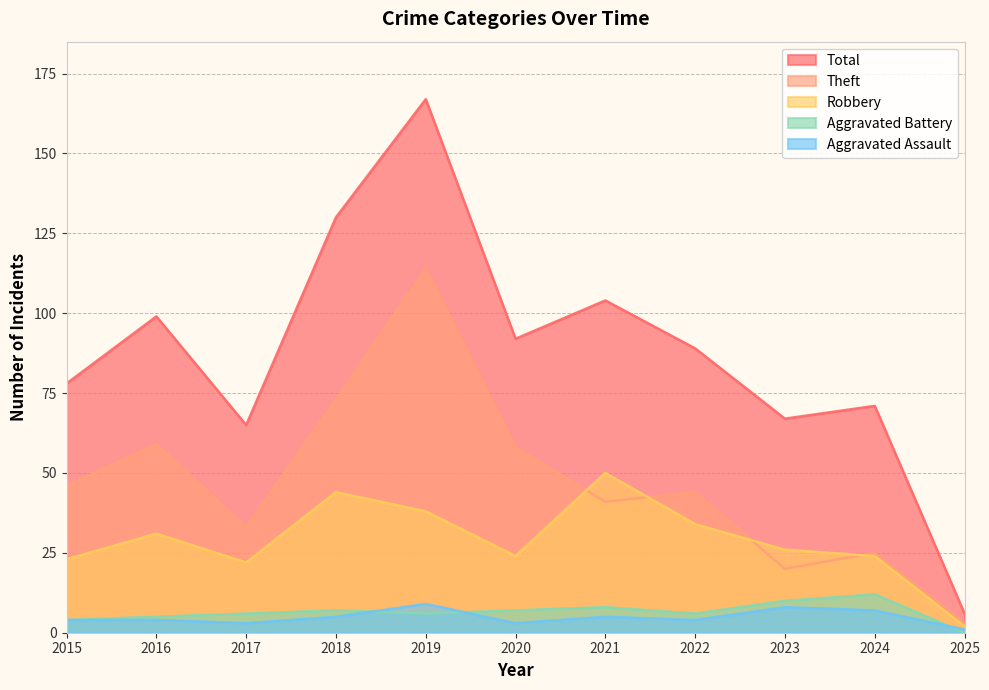

How many data points in Aggravated Battery are above 6?

5